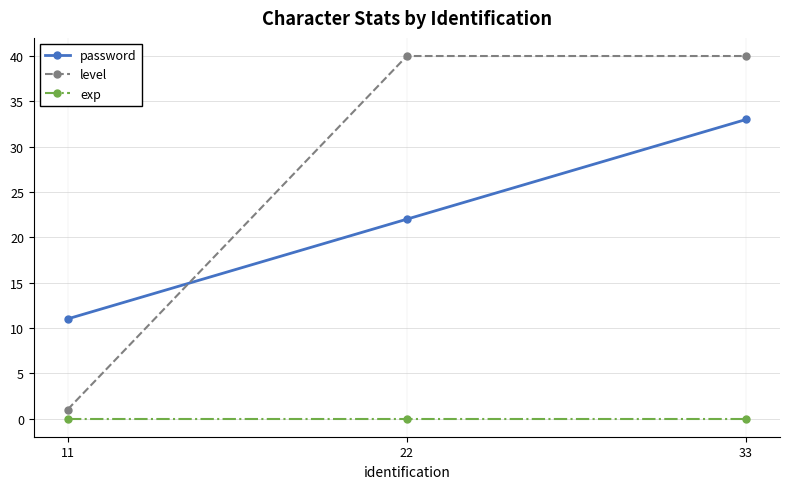

Reading left to right, extract all data points from this chart.

password: 11=11	22=22	33=33
level: 11=1	22=40	33=40
exp: 11=0	22=0	33=0